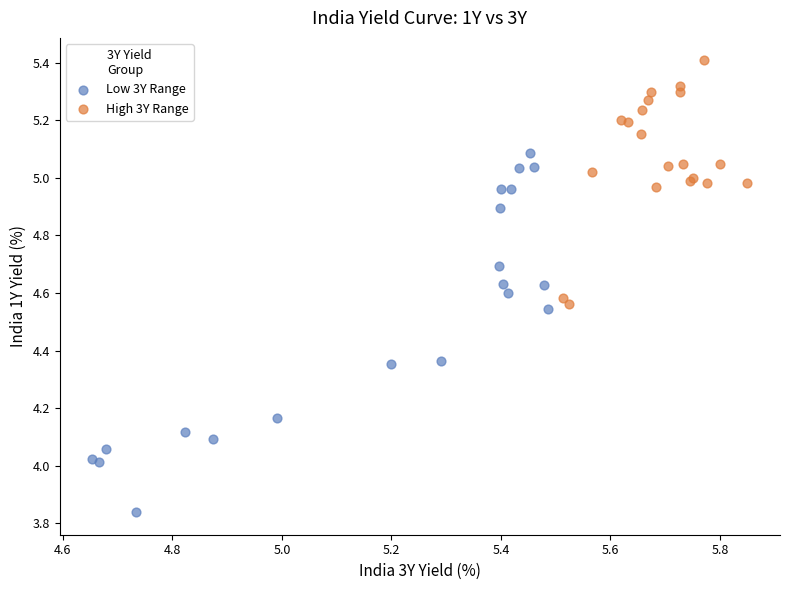

Which series has the widest spread of Y values?

Low 3Y Range